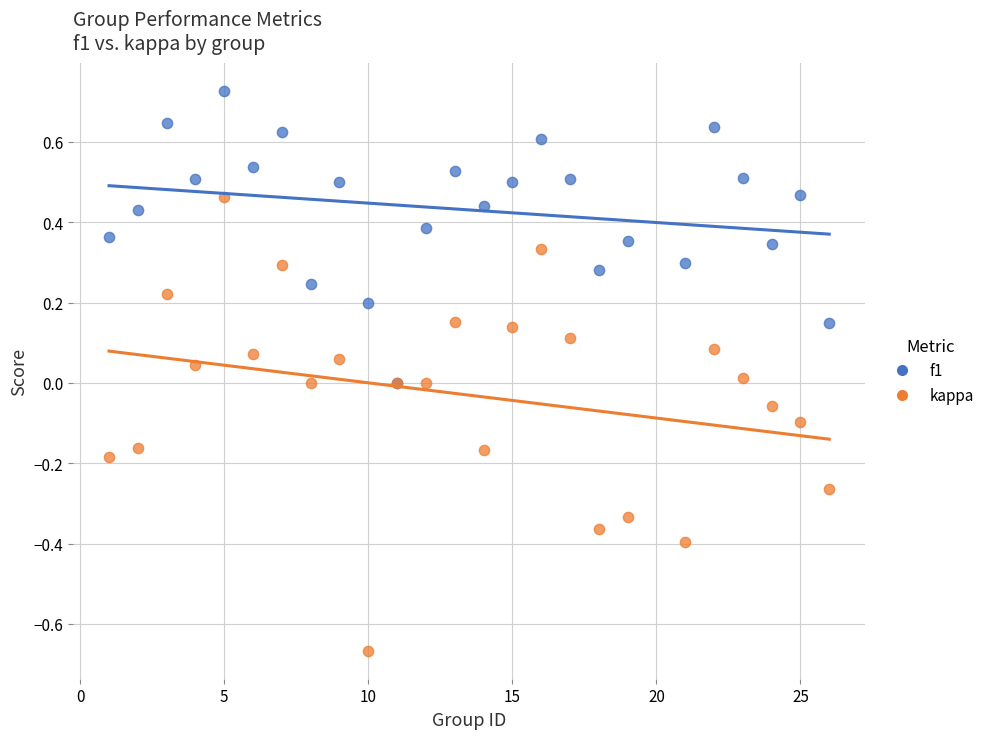

What are all the series names shown in the legend?

f1, kappa